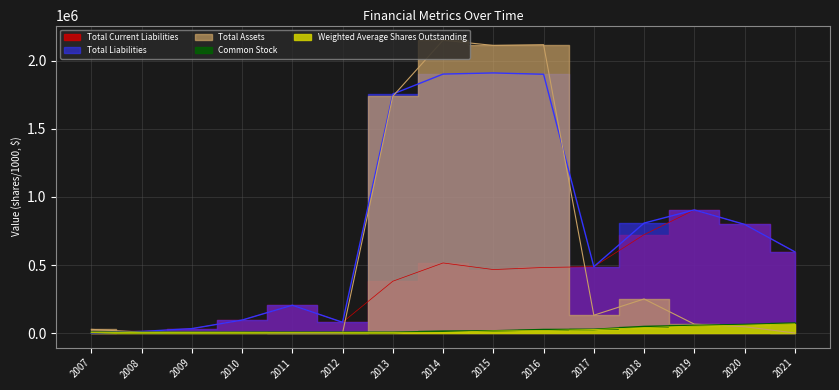

Rank the series at 2016 from lowest to highest value.

Weighted Average Shares Outstanding, Common Stock, Total Current Liabilities, Total Liabilities, Total Assets